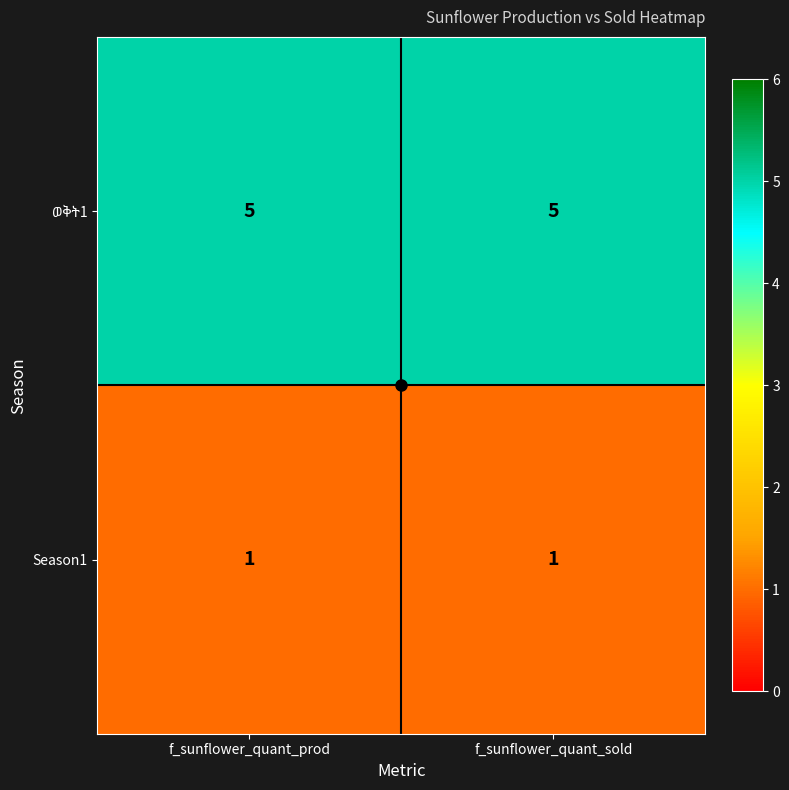

What is the difference between the highest and lowest values at f_sunflower_quant_sold?

4